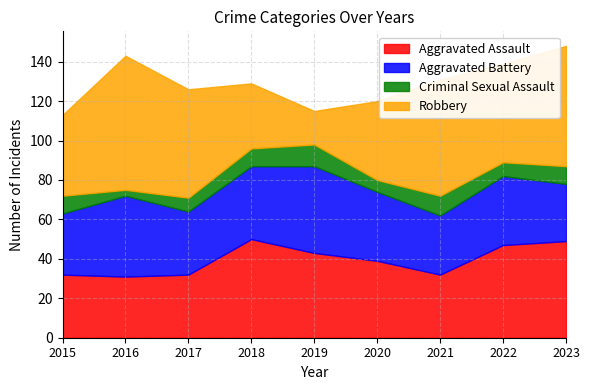

At how many categories does at least one series exceed 34?

9